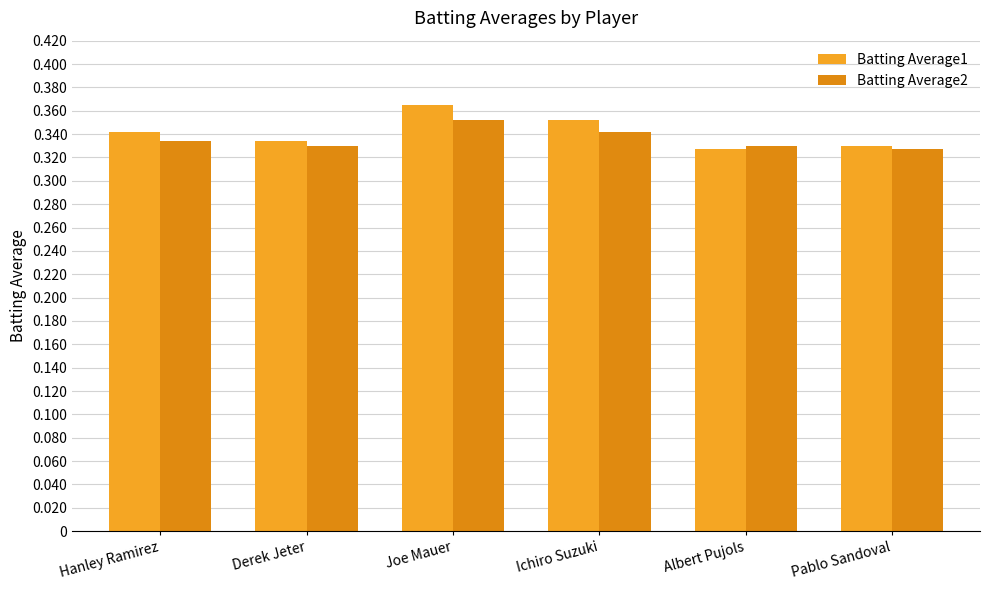

Rank the series by their average value, from highest to lowest.

Batting Average1, Batting Average2